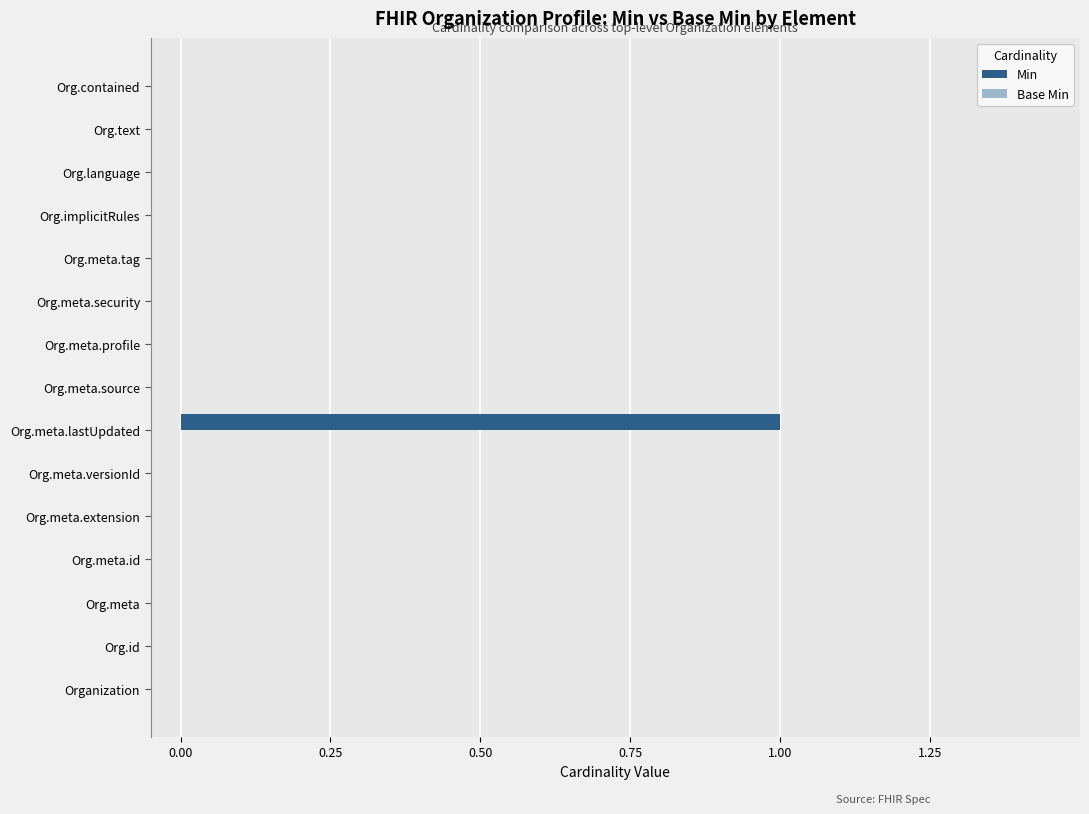

Reading bottom to top, transcribe all the data shown in this chart.

Organization=0	Org.id=0	Org.meta=0	Org.meta.id=0	Org.meta.extension=0	Org.meta.versionId=0	Org.meta.lastUpdated=1	Org.meta.source=0	Org.meta.profile=0	Org.meta.security=0	Org.meta.tag=0	Org.implicitRules=0	Org.language=0	Org.text=0	Org.contained=0